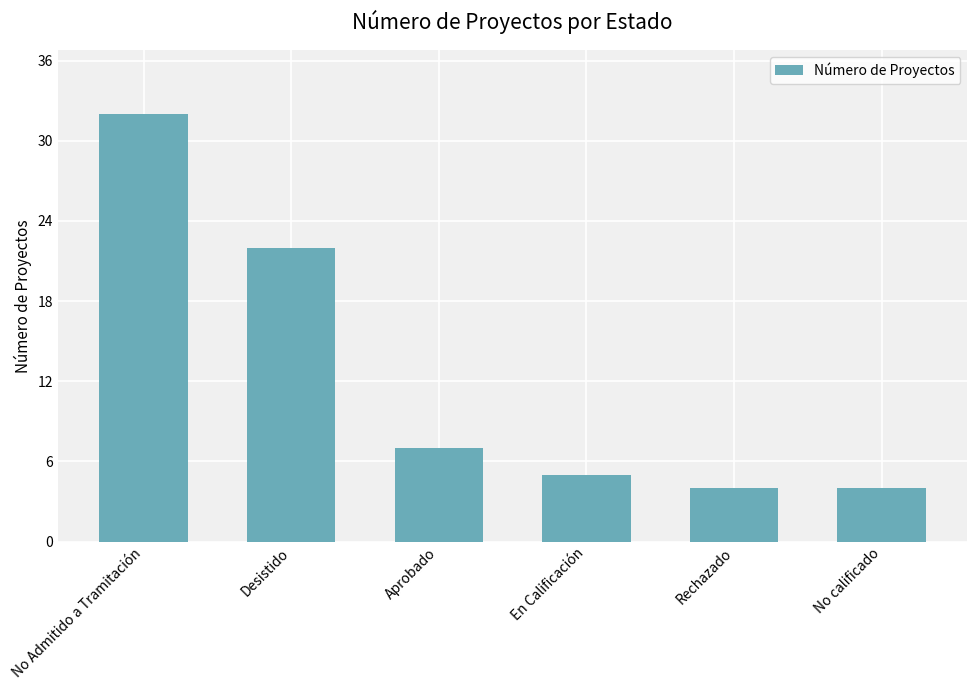

What is the change in value from Desistido to Rechazado?

-18